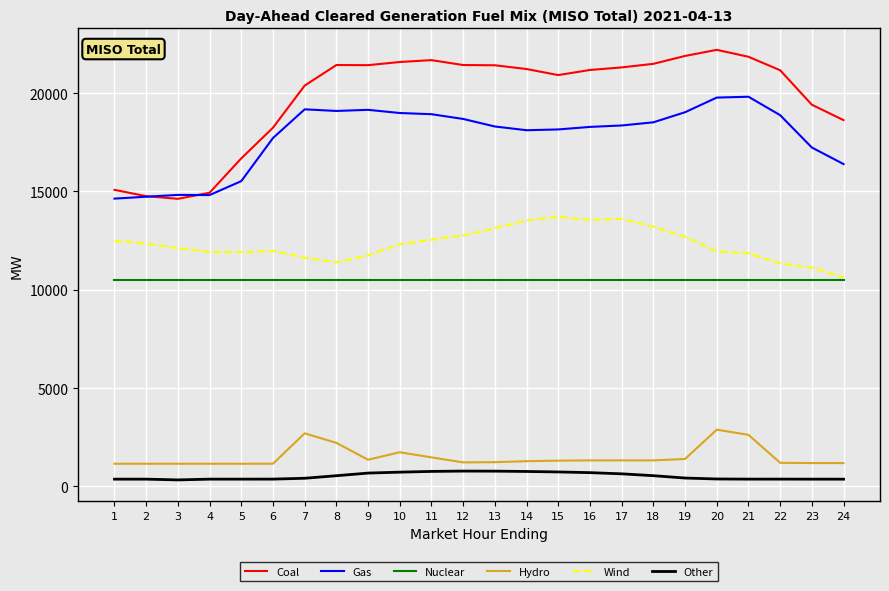

True or false: Wind and Gas intersect in this chart.

False